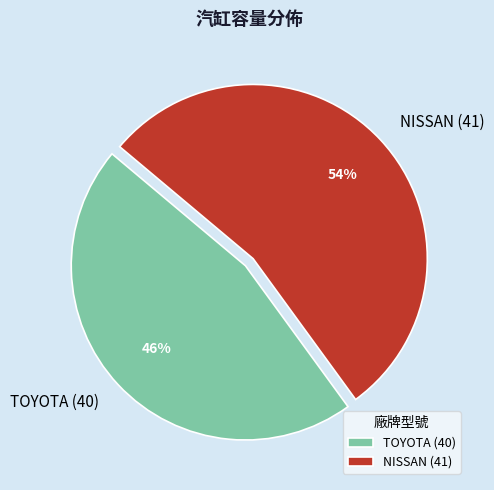

Between NISSAN (41) and TOYOTA (40), which is larger?

NISSAN (41)